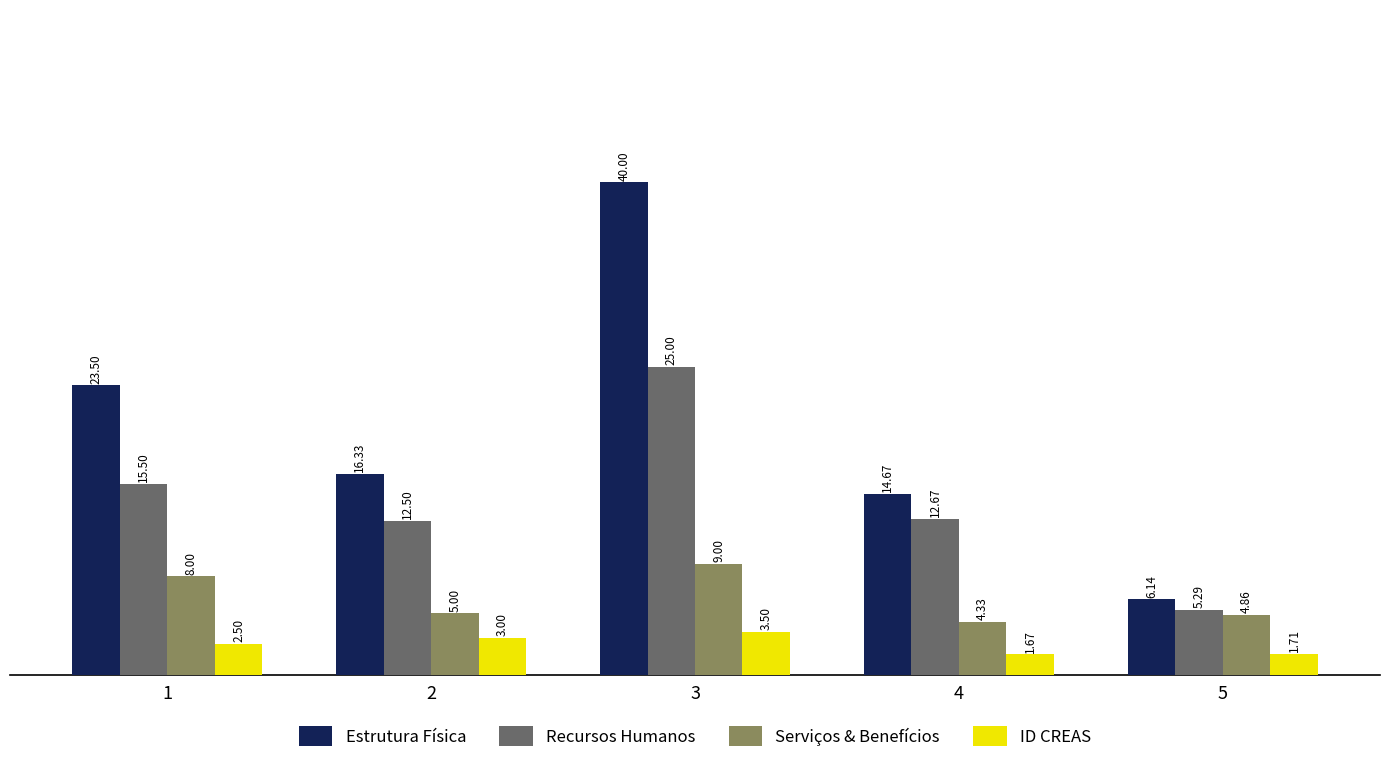

Which series has the largest total across all categories?

Estrutura Física